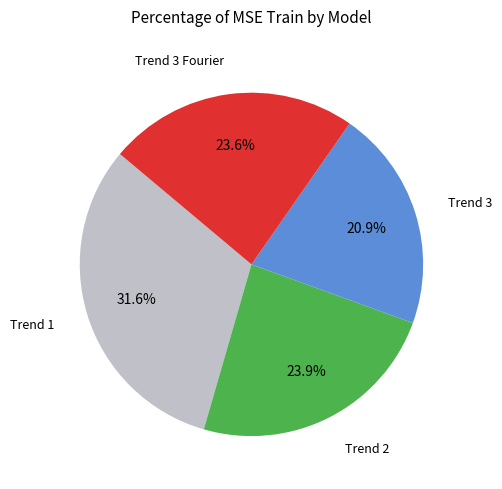

Is there any slice that represents more than half of the pie?

No